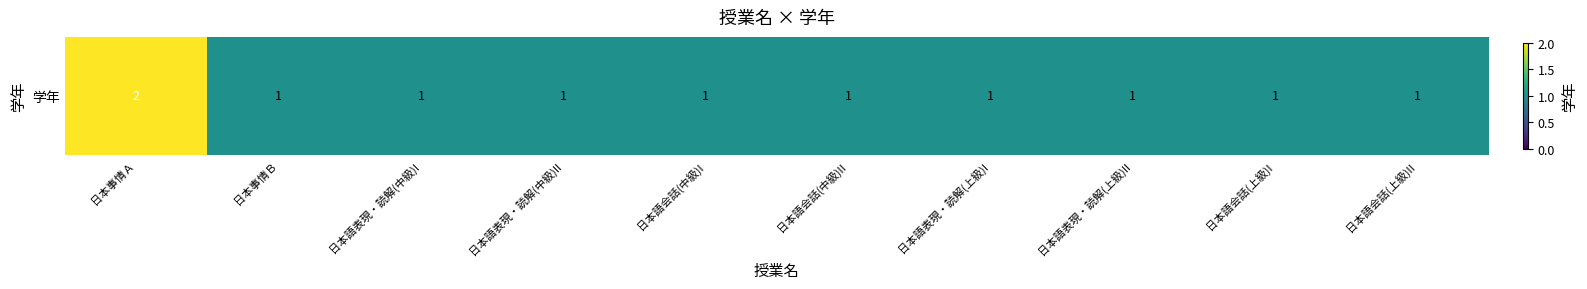

Reading right to left, what are all the values shown in this chart?

日本語会話(上級)II=1	日本語会話(上級)I=1	日本語表現・読解(上級)II=1	日本語表現・読解(上級)I=1	日本語会話(中級)II=1	日本語会話(中級)I=1	日本語表現・読解(中級)II=1	日本語表現・読解(中級)I=1	日本事情Ｂ=1	日本事情Ａ=2